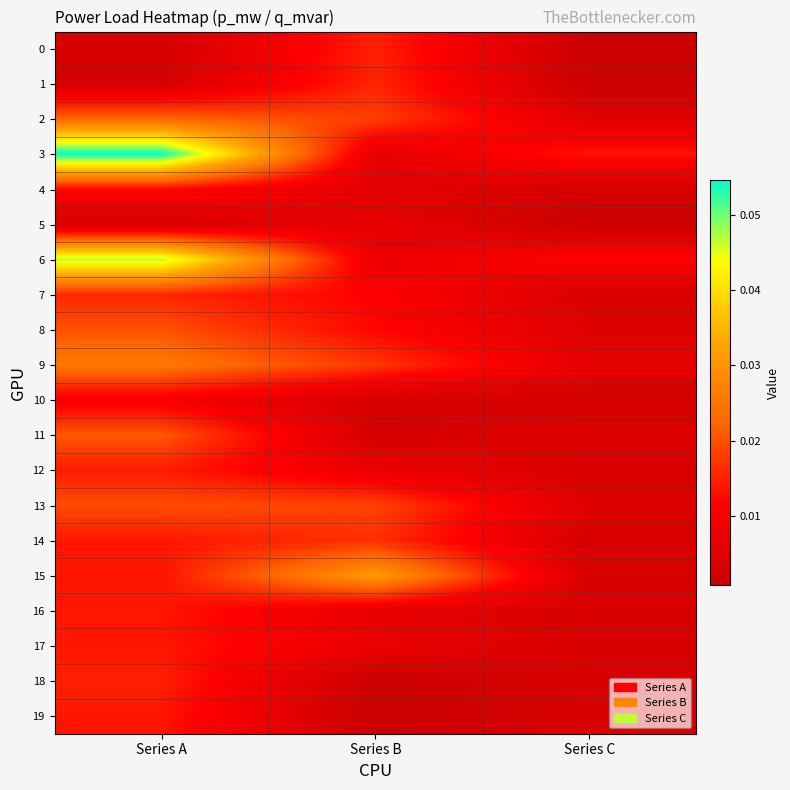

Reading left to right, what are all the values shown in this chart?

0: Series A=0.0	Series B=0.0	Series C=0.0
1: Series A=0.0	Series B=0.0	Series C=0.0
2: Series A=0.0	Series B=0.0	Series C=0.0
3: Series A=0.1	Series B=0.0	Series C=0.0
4: Series A=0.0	Series B=0.0	Series C=0.0
5: Series A=0.0	Series B=0.0	Series C=0.0
6: Series A=0.0	Series B=0.0	Series C=0.0
7: Series A=0.0	Series B=0.0	Series C=0.0
8: Series A=0.0	Series B=0.0	Series C=0.0
9: Series A=0.0	Series B=0.0	Series C=0.0
10: Series A=0.0	Series B=0.0	Series C=0.0
11: Series A=0.0	Series B=0.0	Series C=0.0
12: Series A=0.0	Series B=0.0	Series C=0.0
13: Series A=0.0	Series B=0.0	Series C=0.0
14: Series A=0.0	Series B=0.0	Series C=0.0
15: Series A=0.0	Series B=0.0	Series C=0.0
16: Series A=0.0	Series B=0.0	Series C=0.0
17: Series A=0.0	Series B=0.0	Series C=0.0
18: Series A=0.0	Series B=0.0	Series C=0.0
19: Series A=0.0	Series B=0.0	Series C=0.0